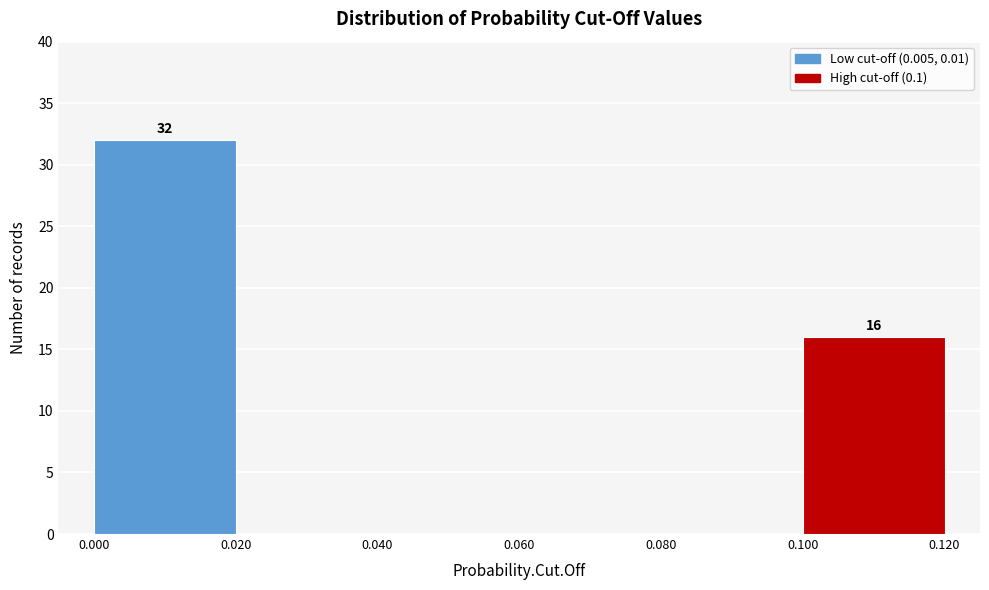

Over which range of the x-axis is the bar tallest?

0.000 to 0.020